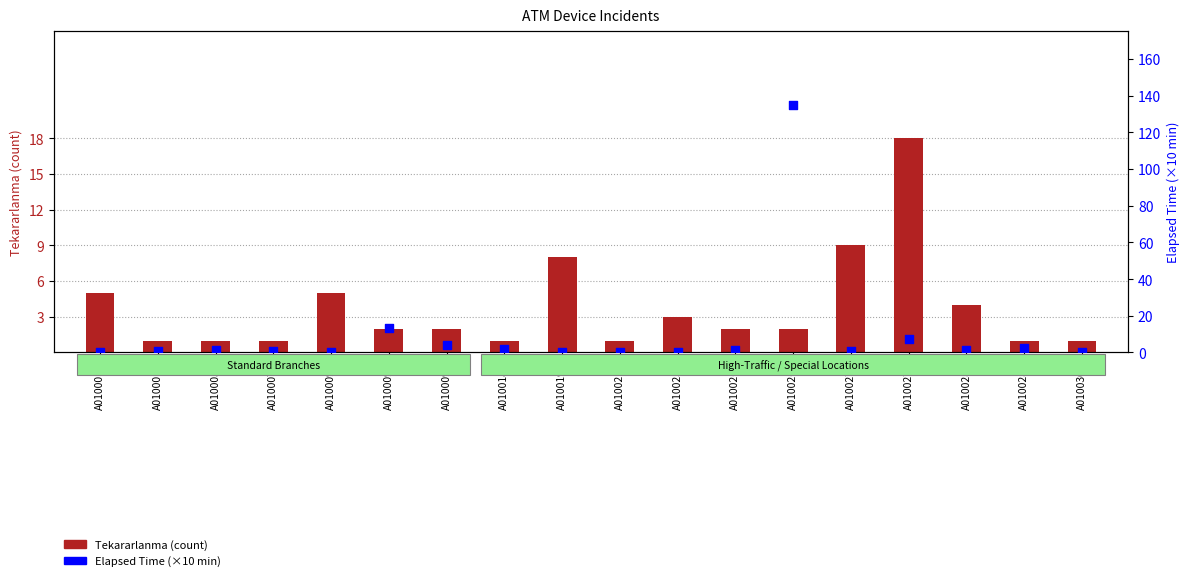

Which series contains the lowest Y value?

Elapsed Time (×10 min)